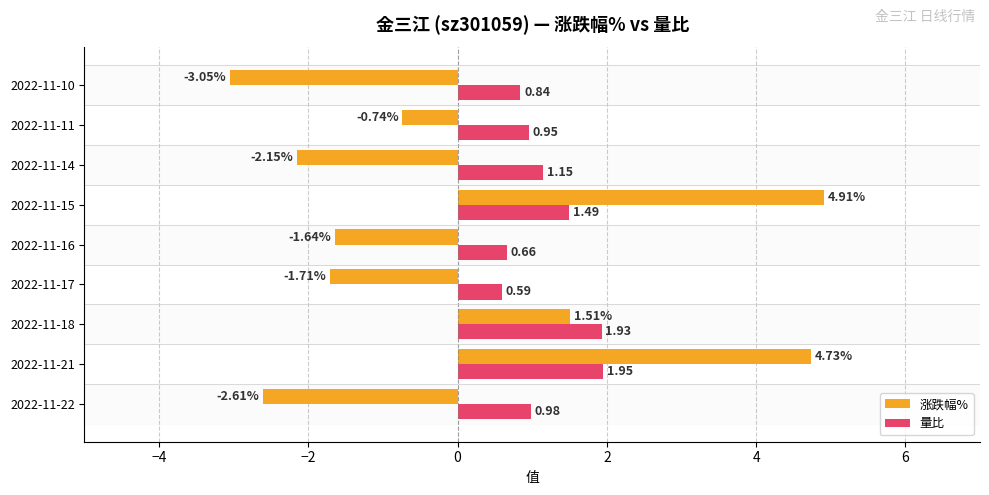

What is the greatest value displayed?

4.9